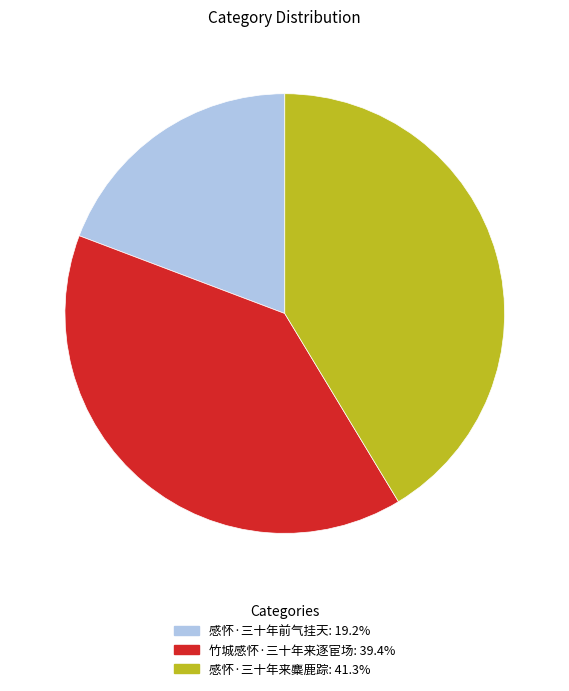

Which category has the smallest portion of the pie?

感怀·三十年前气挂天